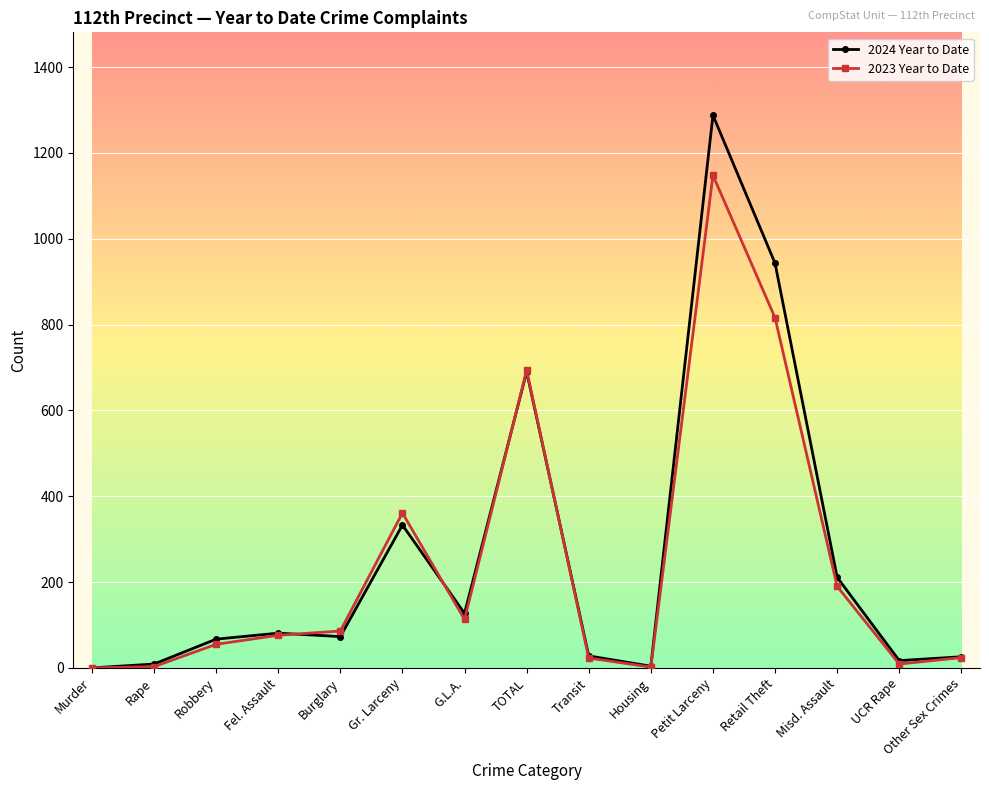

Rank the series by their average value, from lowest to highest.

2023 Year to Date, 2024 Year to Date